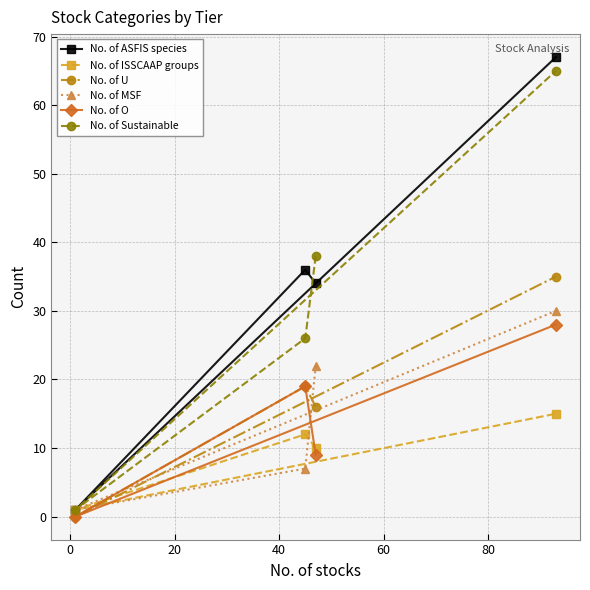

At how many categories does at least one series exceed 33?

3